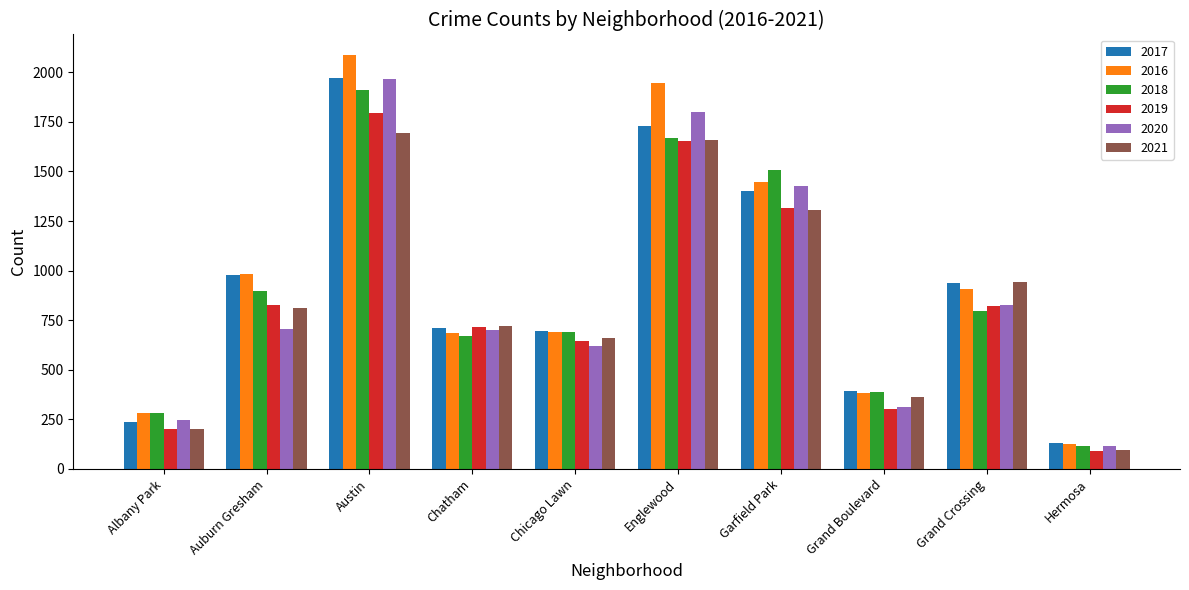

The 2020 series shows 703 at Chatham. True or false?

True